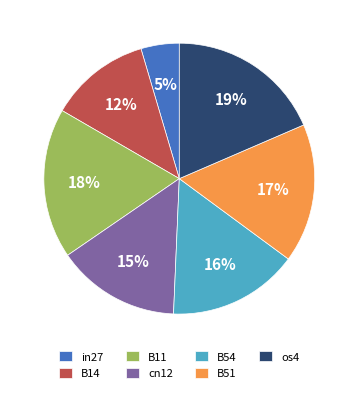

To the nearest percent, what percentage of the pie is B11?

18%